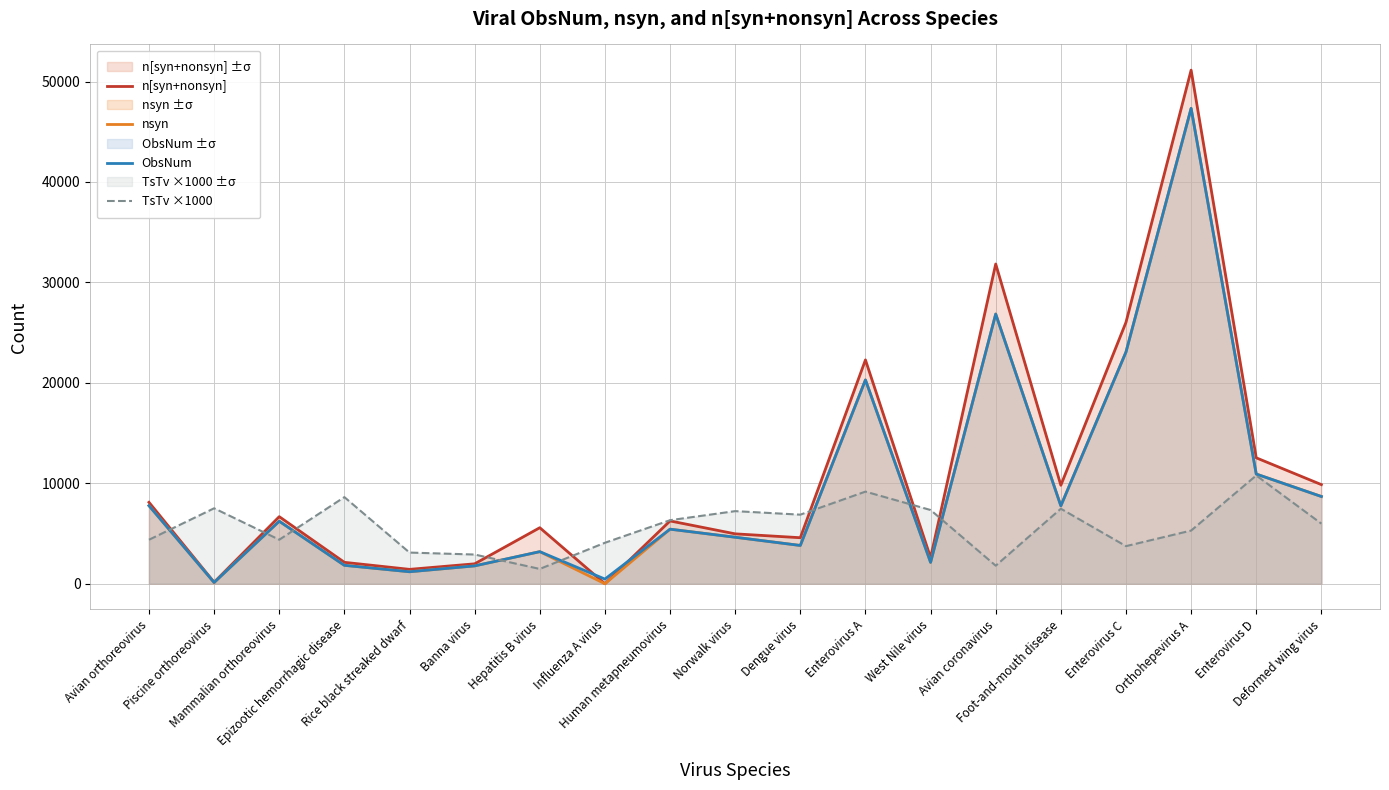

Reading right to left, transcribe all the data shown in this chart.

n[syn+nonsyn]: 9869.1	12536.9	51134.3	26029.8	9806.5	31831.8	2597.4	22285.4	4583.0	4968.0	6253.6	0.0	5579.3	1984.7	1433.0	2133.6	6679.1	149.7	8108.2
nsyn: 8686.3	10921.3	47326.1	23070.3	7756.6	26850.8	2128.7	20292.7	3810.9	4630.6	5433.4	0.0	3195.4	1778.6	1194.7	1834.5	6223.8	127.9	7773.6
ObsNum: 8686.3	10921.3	47326.1	23070.3	7756.7	26850.8	2128.7	20292.7	3810.9	4630.6	5433.4	465.9	3195.4	1778.6	1194.7	1834.5	6223.9	127.9	7773.6
TsTv ×1000: 5984.5	10779.7	5294.0	3744.0	7470.2	1798.7	7341.0	9171.6	6878.4	7229.6	6325.9	4079.6	1474.4	2908.6	3104.0	8624.5	4384.1	7512.9	4380.2